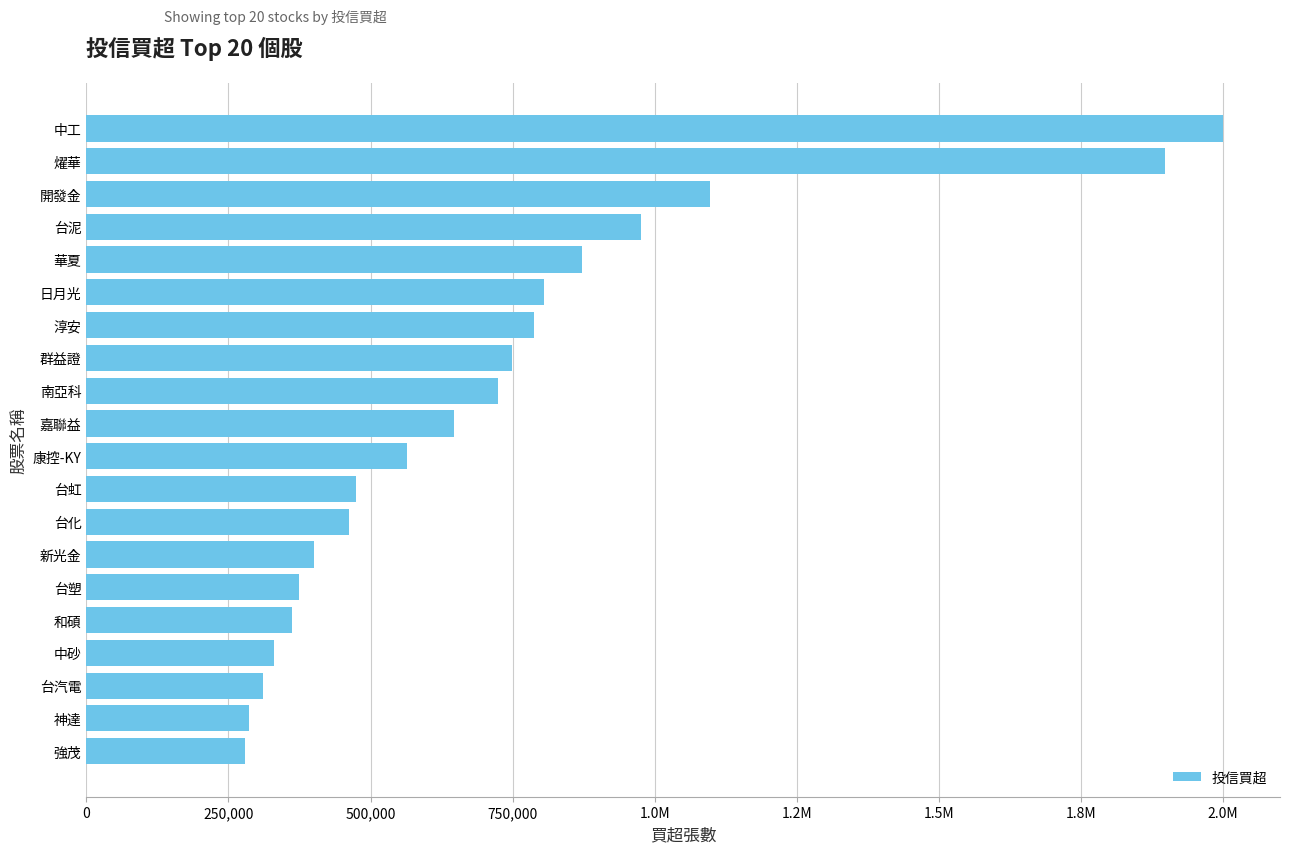

Does the chart contain any negative values?

No